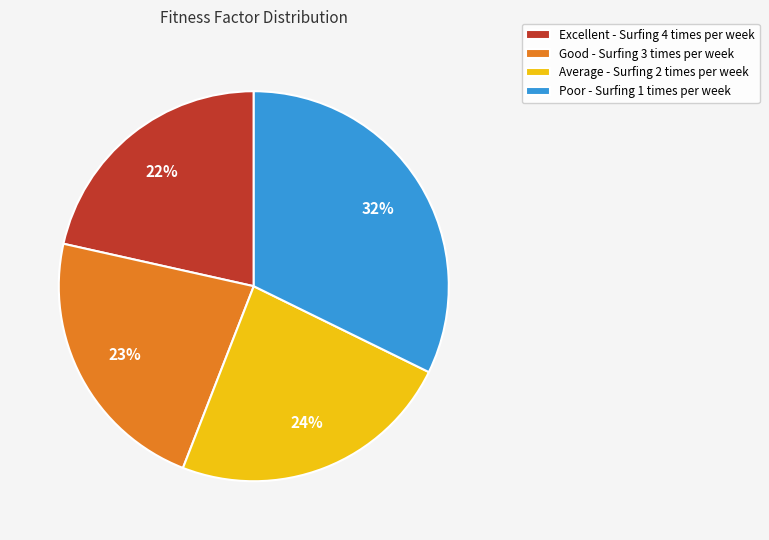

What percentage is the Poor - Surfing 1 times per week slice, to the nearest percent?

32%